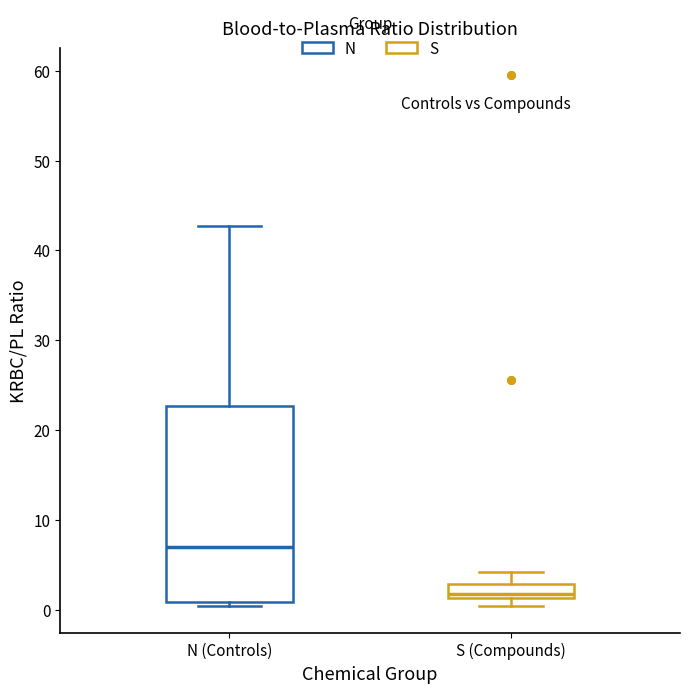

Comparing the boxes themselves (not the whiskers), which one is the tallest?

N (Controls)